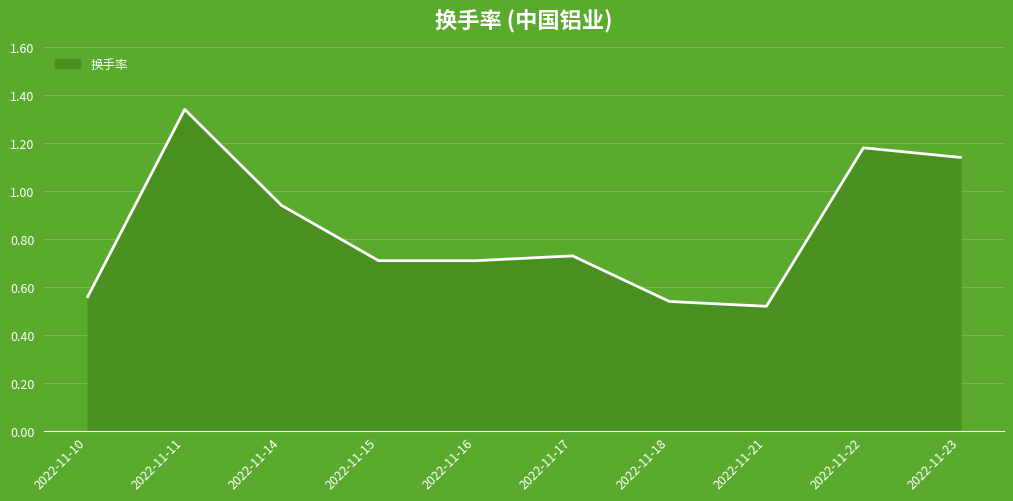

Is it true that the value at 2022-11-16 is 0.5?

False